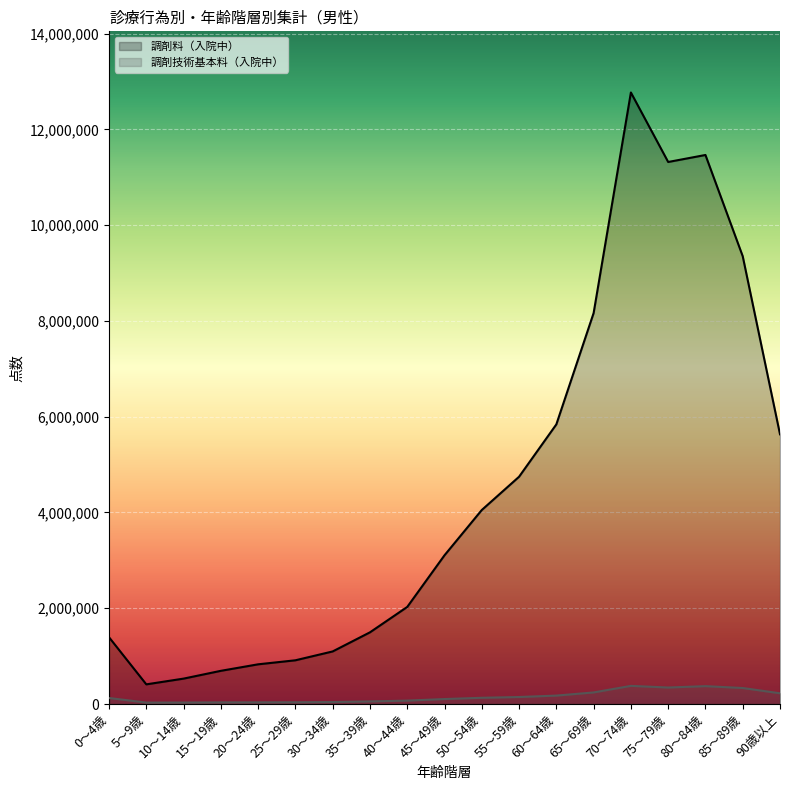

List the series in order of their overall mean, lowest first.

調剤技術基本料（入院中）, 調剤料（入院中）